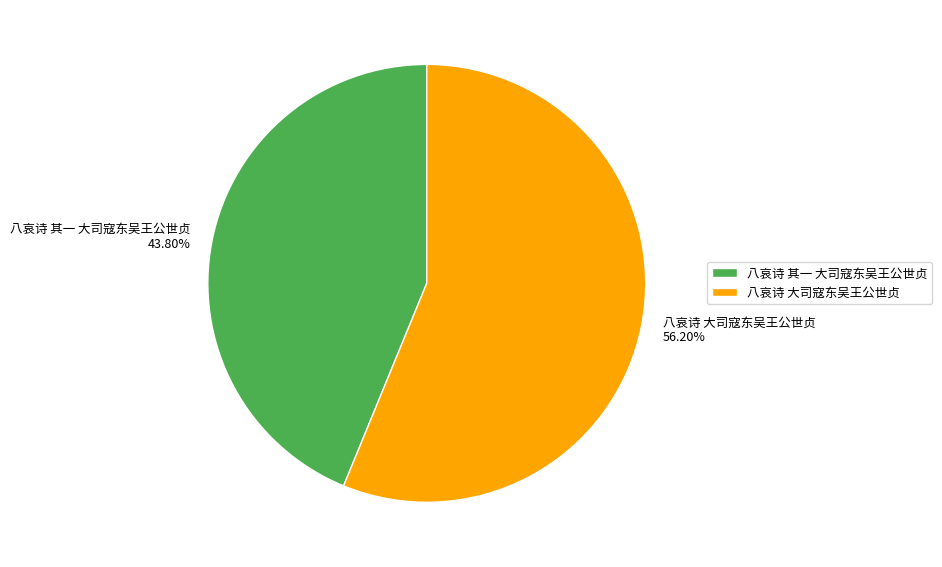

The 八哀诗 其一 大司寇东吴王公世贞 slice represents 59% of the pie. True or false?

False